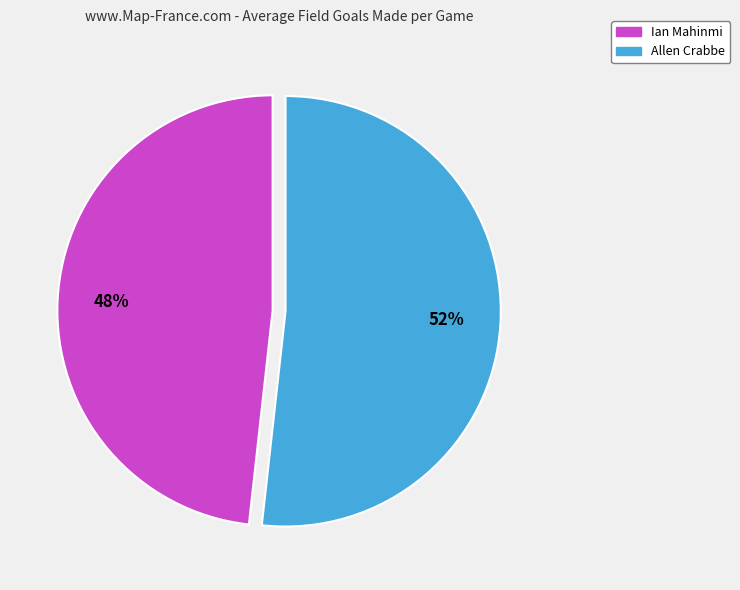

Is the sum of Ian Mahinmi and Allen Crabbe greater than half?

Yes